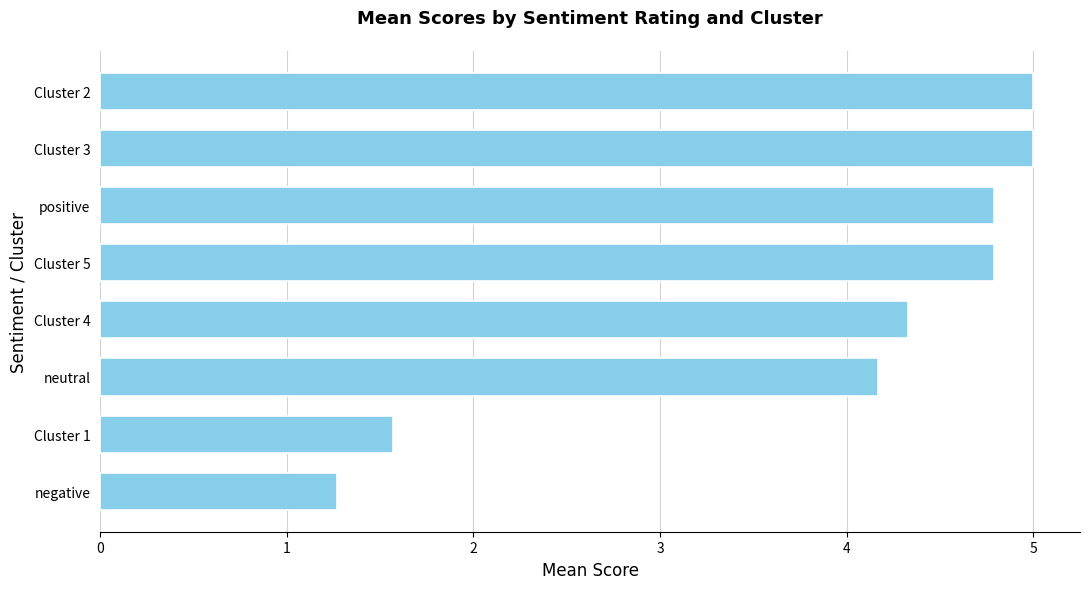

The value at positive is 2.3. True or false?

False